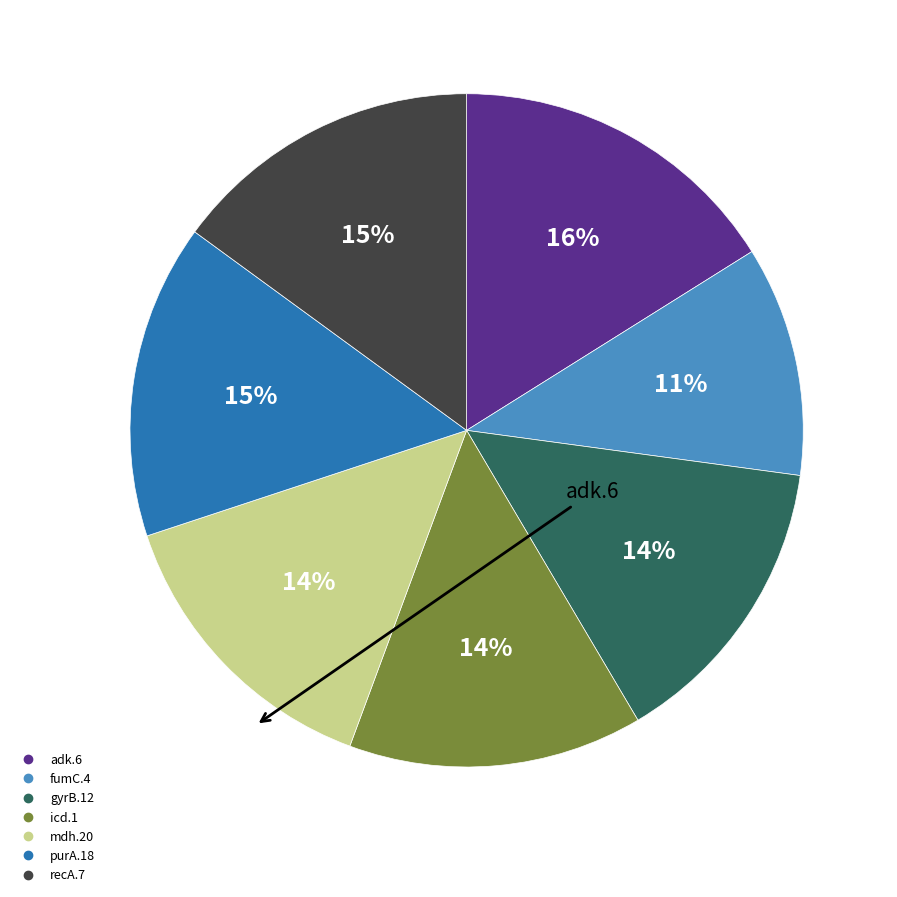

To the nearest percent, what is the average slice percentage?

14%